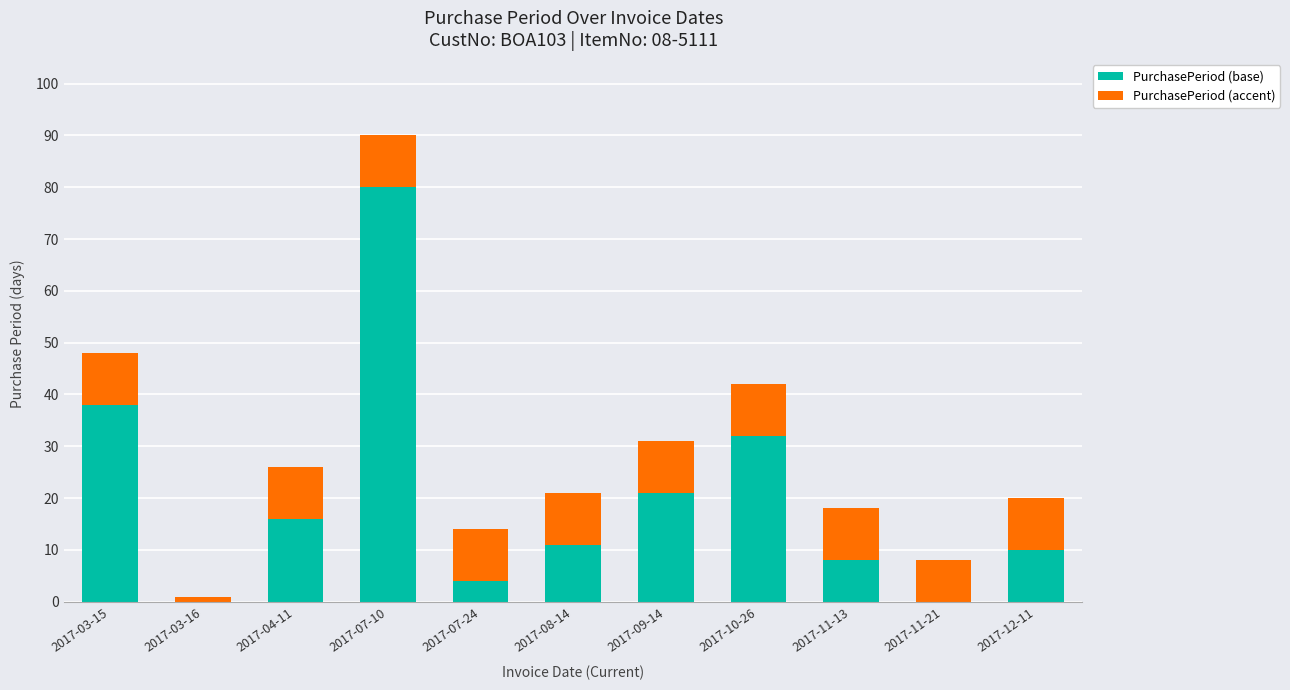

Reading right to left, list the values for the PurchasePeriod (base) series.

2017-12-11=10	2017-11-21=0	2017-11-13=8	2017-10-26=32	2017-09-14=21	2017-08-14=11	2017-07-24=4	2017-07-10=80	2017-04-11=16	2017-03-16=0	2017-03-15=38